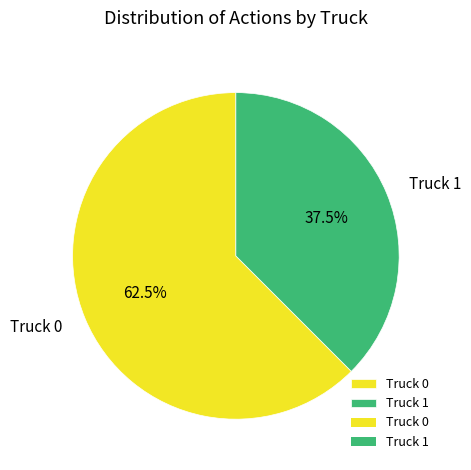

Is Truck 1 the majority of the pie?

No